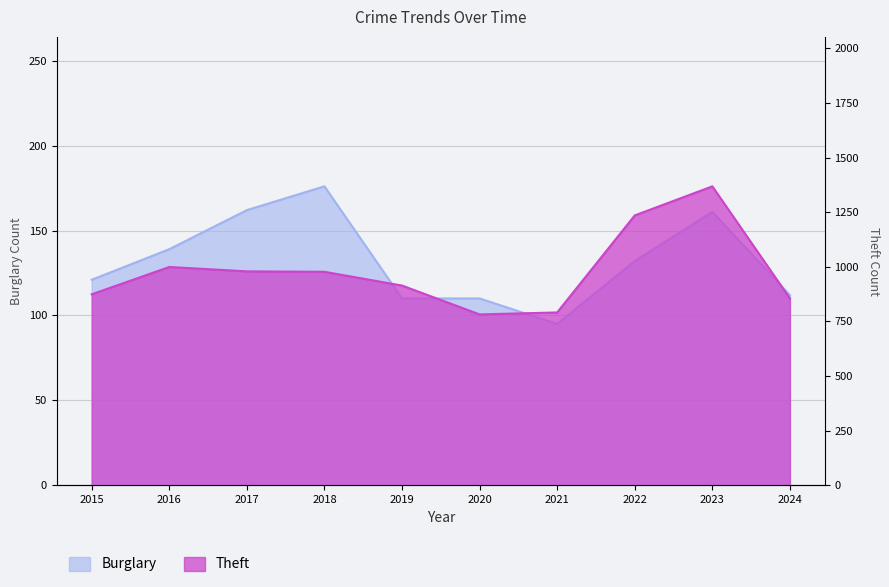

Where is Theft nearest to the value 1075?

2016